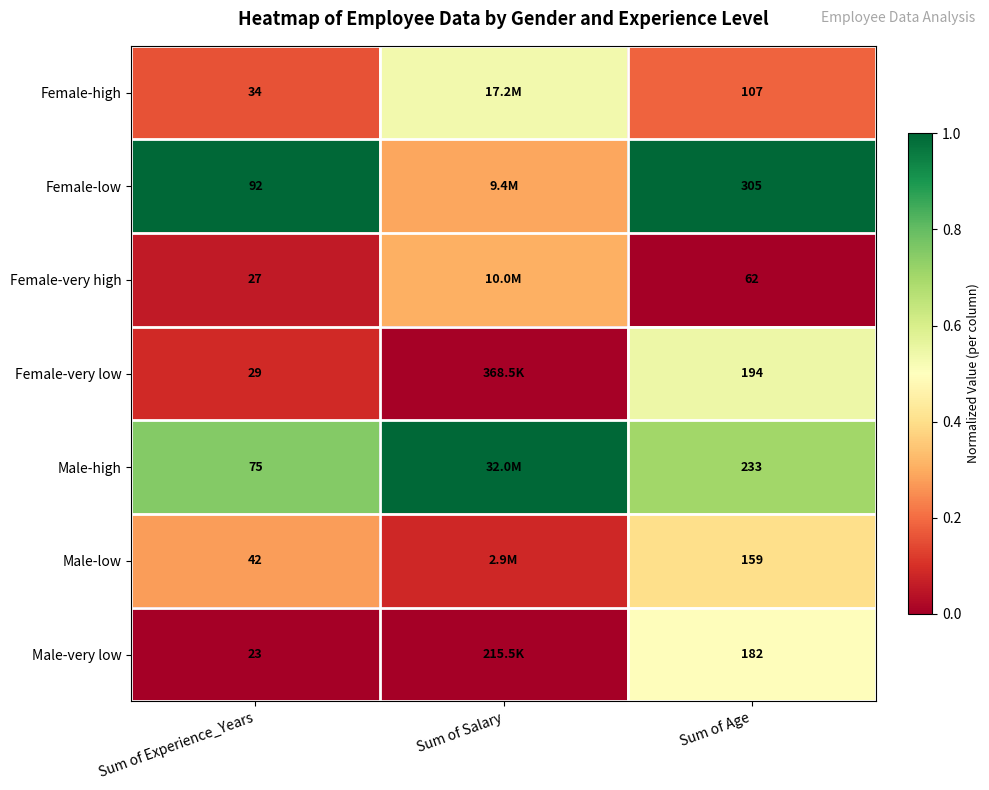

What is the total value across all series at Sum of Age?

1242.0